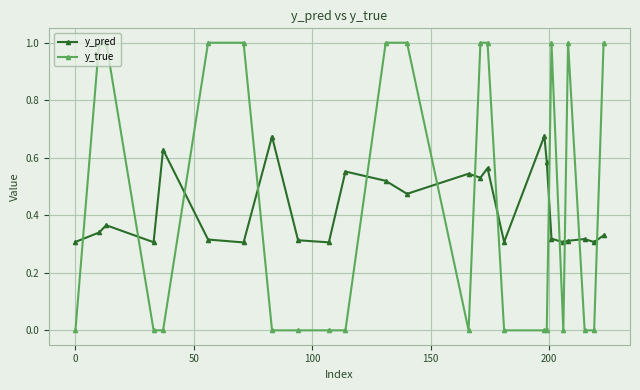

Which series has the widest spread of values?

y_true